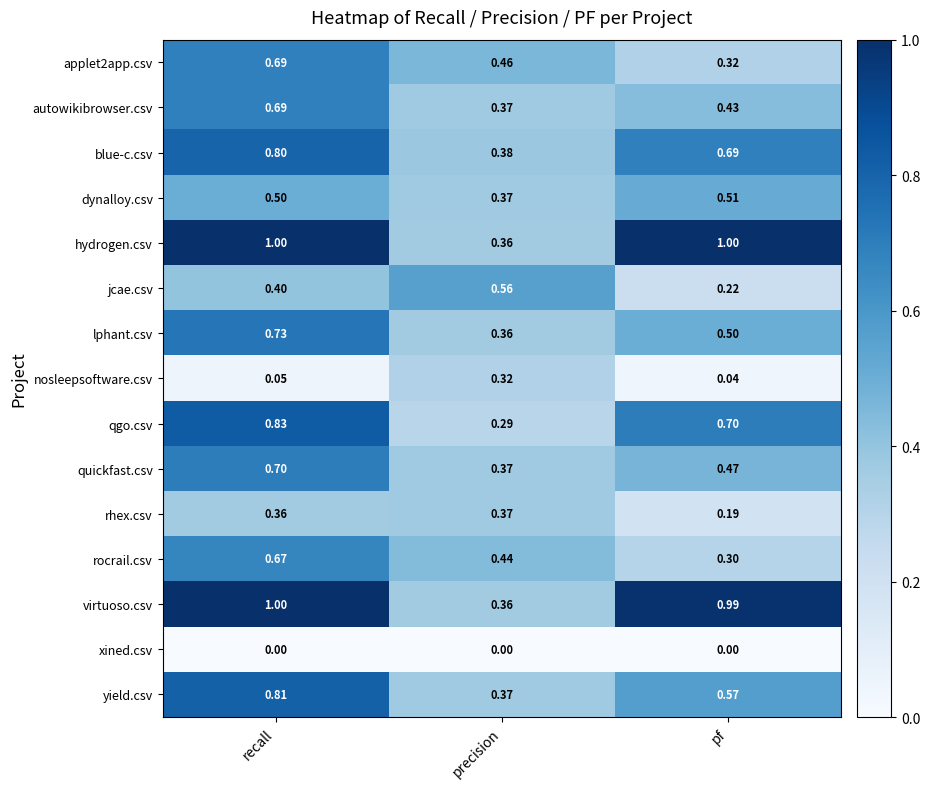

Rank the categories by quickfast.csv value from highest to lowest.

recall, pf, precision